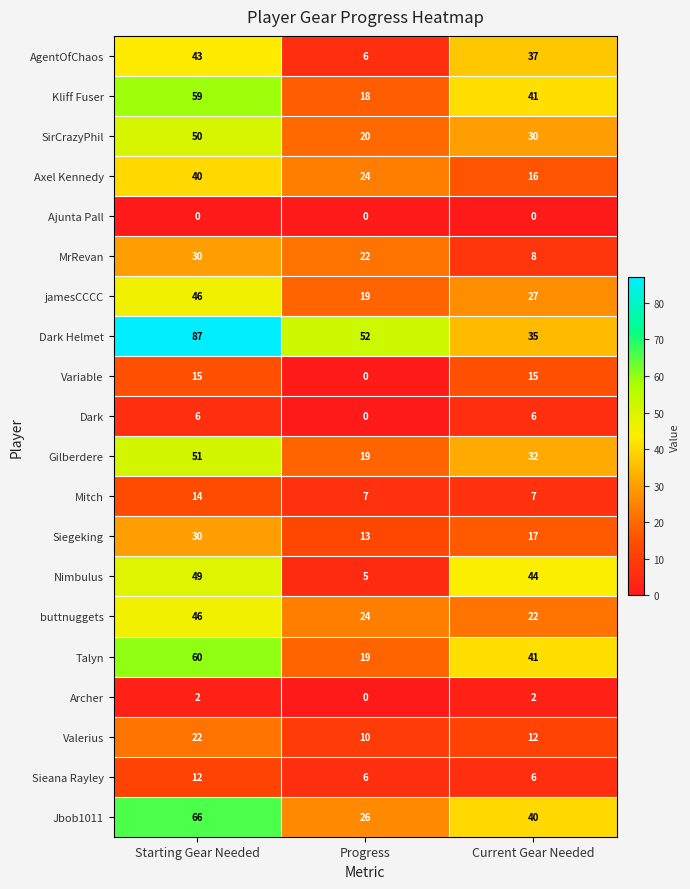

True or false: Jbob1011 has a value of 45 at Starting Gear Needed.

False